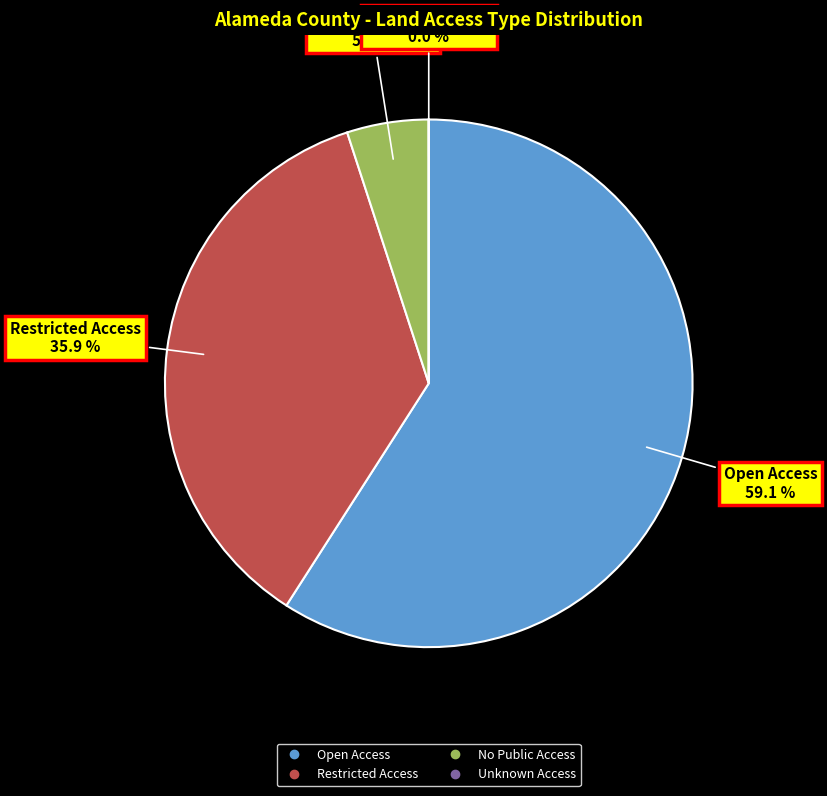

What is the largest slice in the pie chart?

Open Access